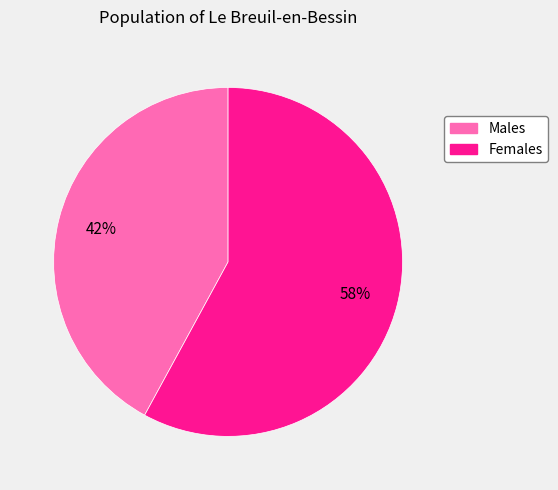

Is there a majority slice in this chart?

Yes